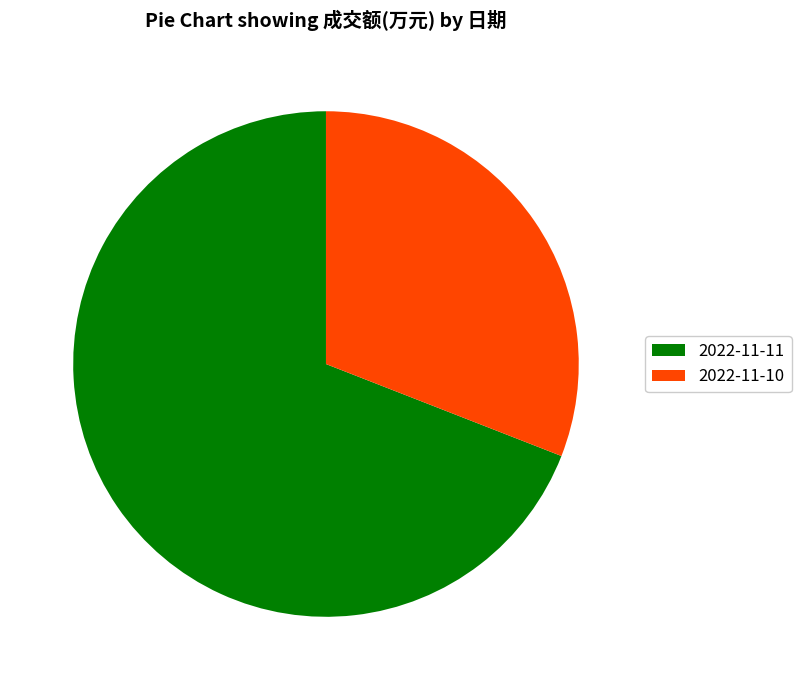

Approximately how many times larger is the value at 2022-11-10 compared to 2022-11-11?

0.4